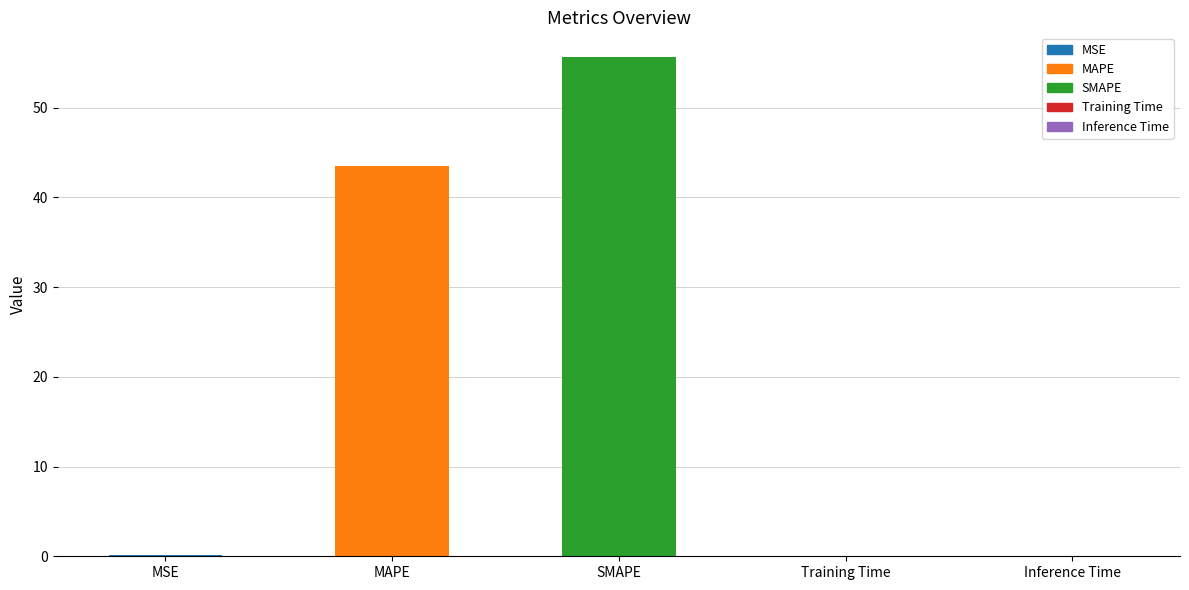

The chart shows a value of 55.6 at SMAPE. True or false?

True